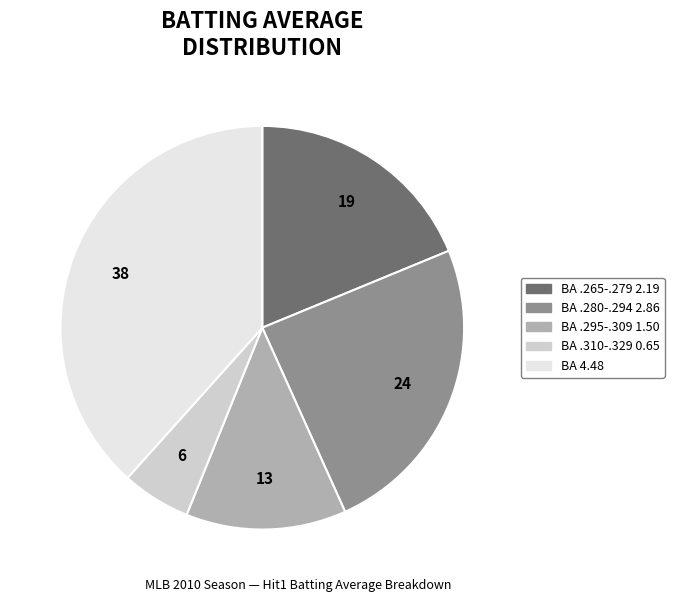

Is there any slice that represents more than half of the pie?

No